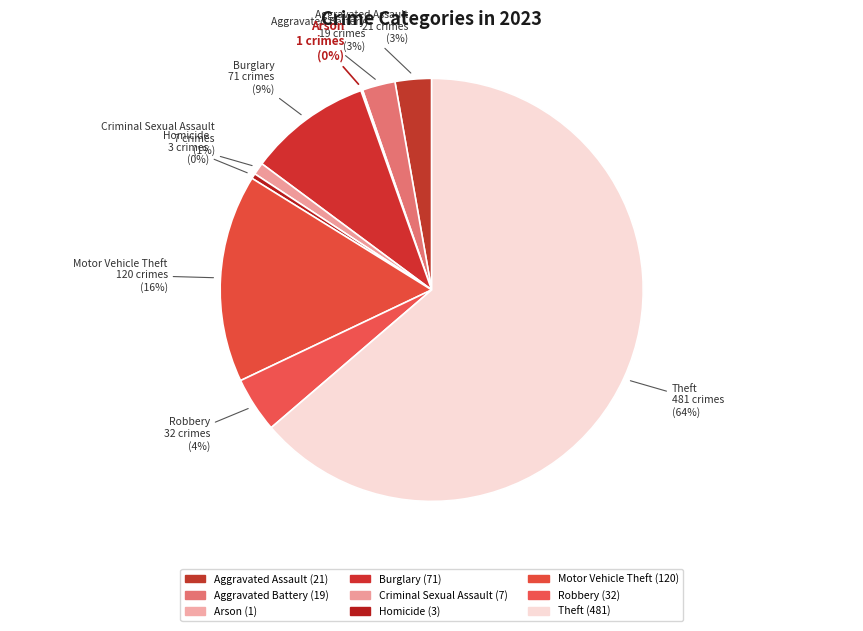

Combined, do Theft and Aggravated Battery account for over 50%?

Yes